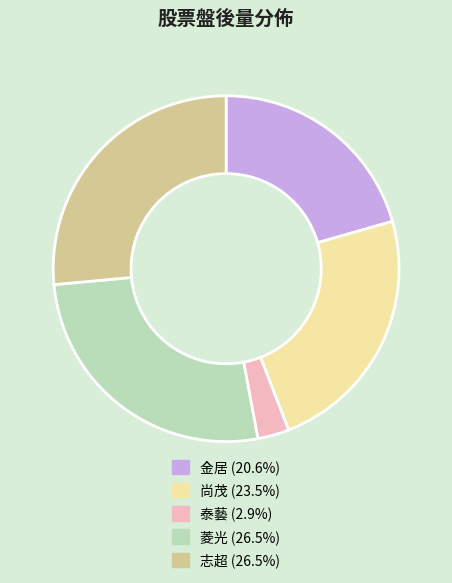

Is 菱光 the majority of the pie?

No